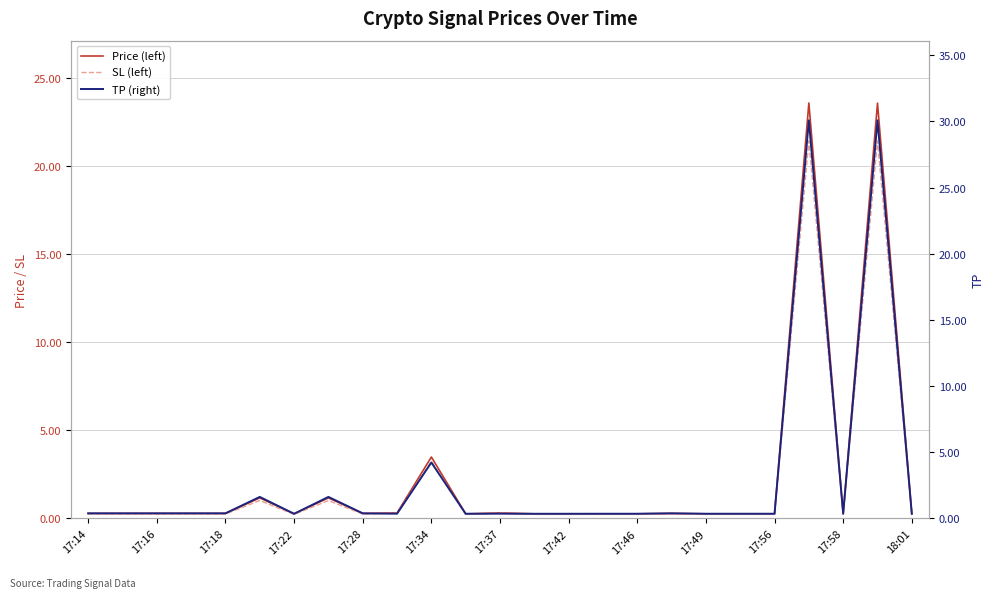

The value of Price (left) at 17:22 is 0.4. True or false?

False